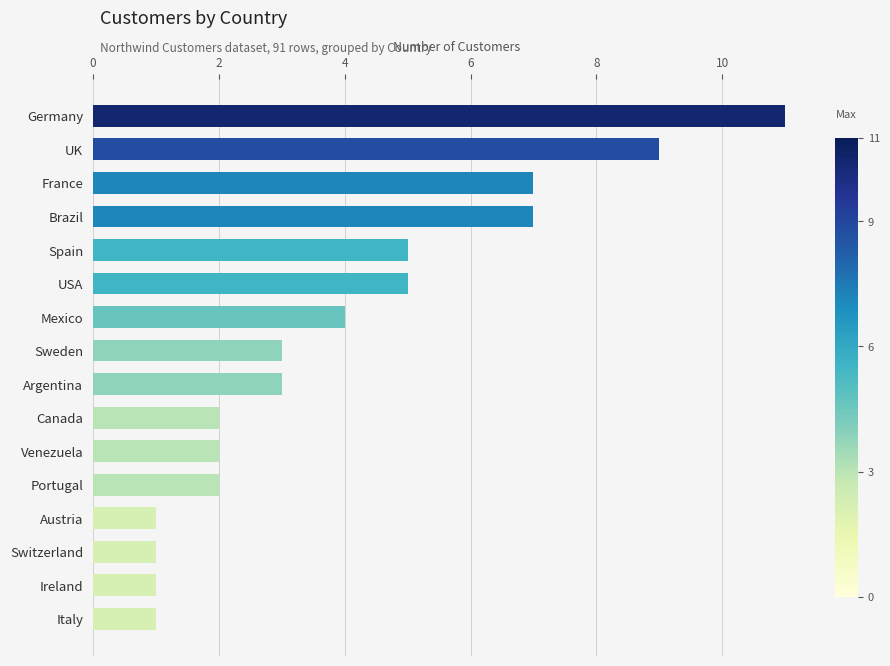

How many bars are there in total?

16